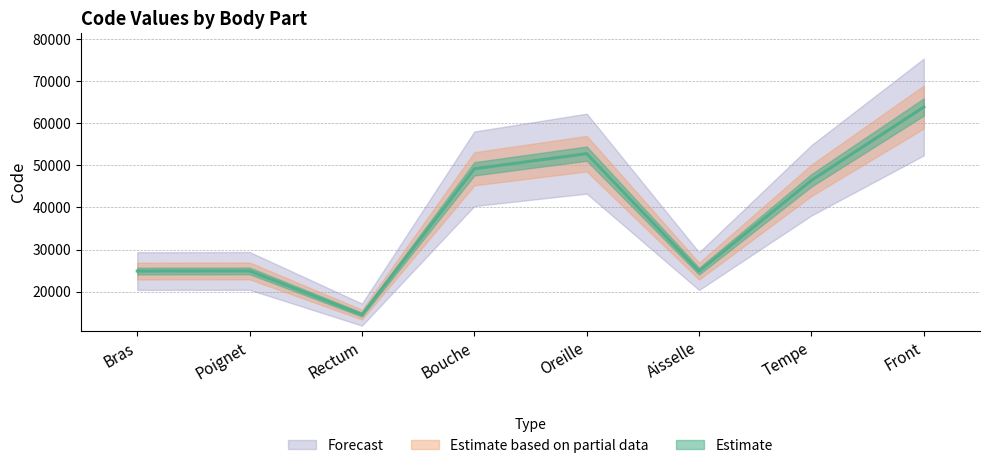

What is the difference between the second highest and minimum values?

38236